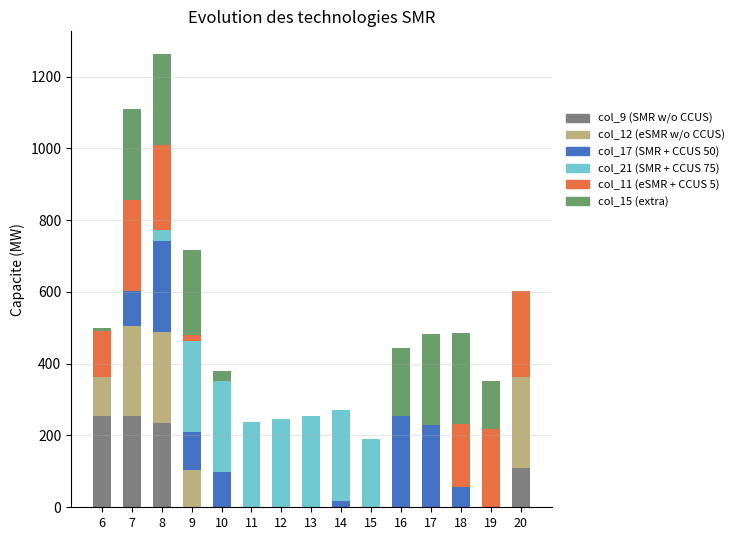

How many categories are shown in the chart?

15